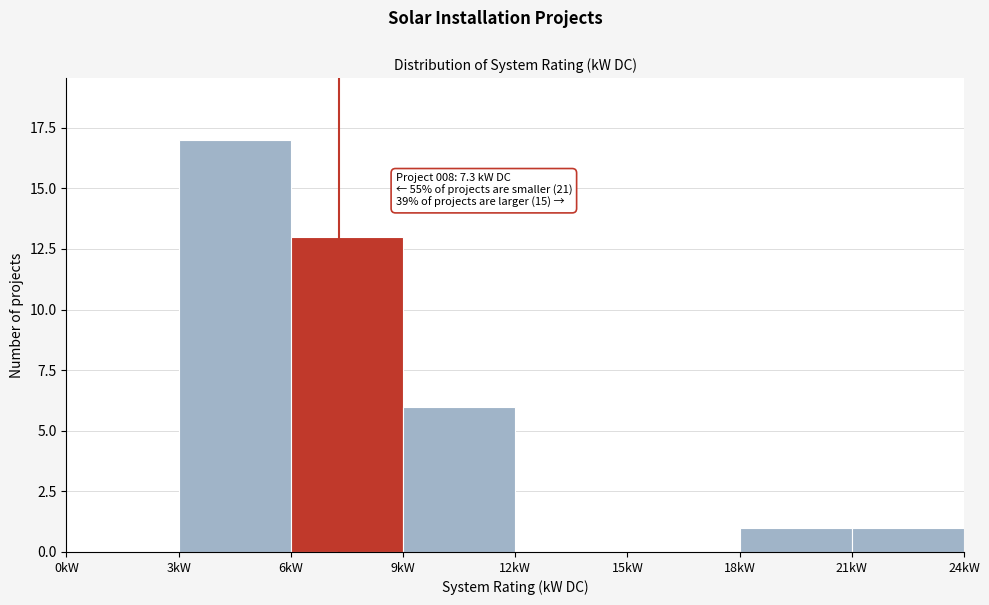

Which range on the x-axis has the tallest bar?

3 to 6